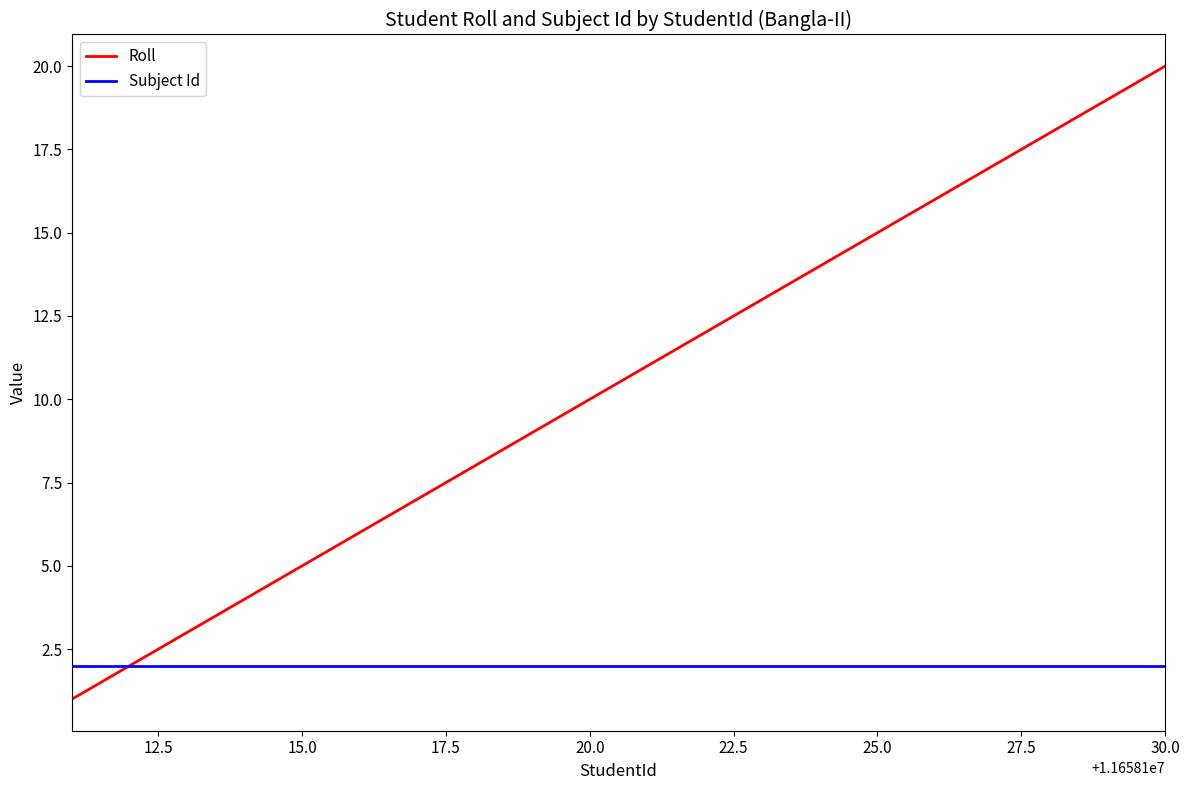

Reading left to right, what are all the values shown in this chart?

Roll: 1	2	3	4	5	6	7	8	9	10	11	12	13	14	15	16	17	18	19	20
Subject Id: 2	2	2	2	2	2	2	2	2	2	2	2	2	2	2	2	2	2	2	2